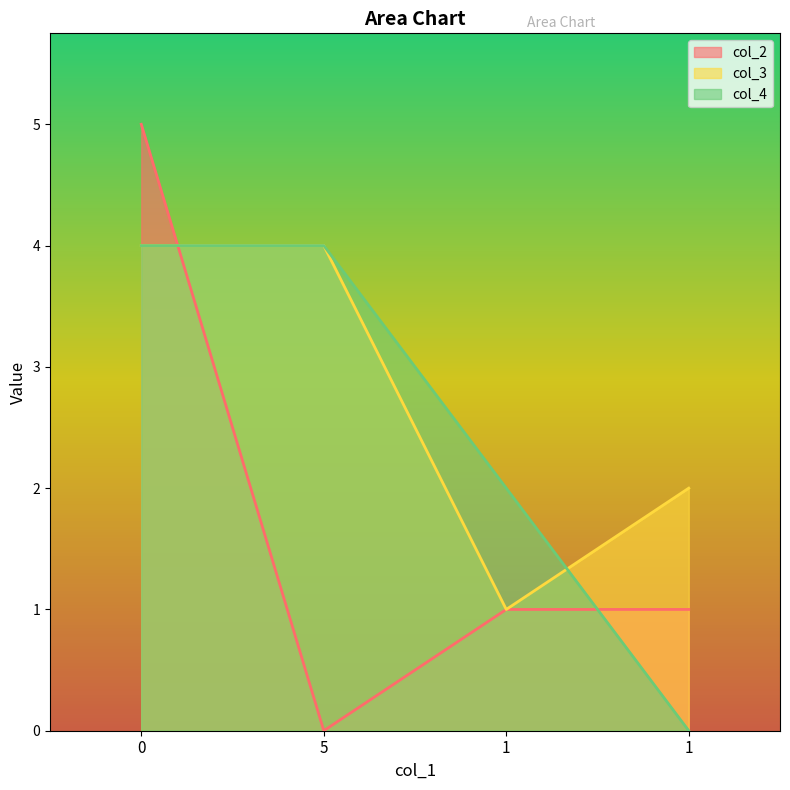

Rank the series by their maximum value, from highest to lowest.

col_2, col_3, col_4